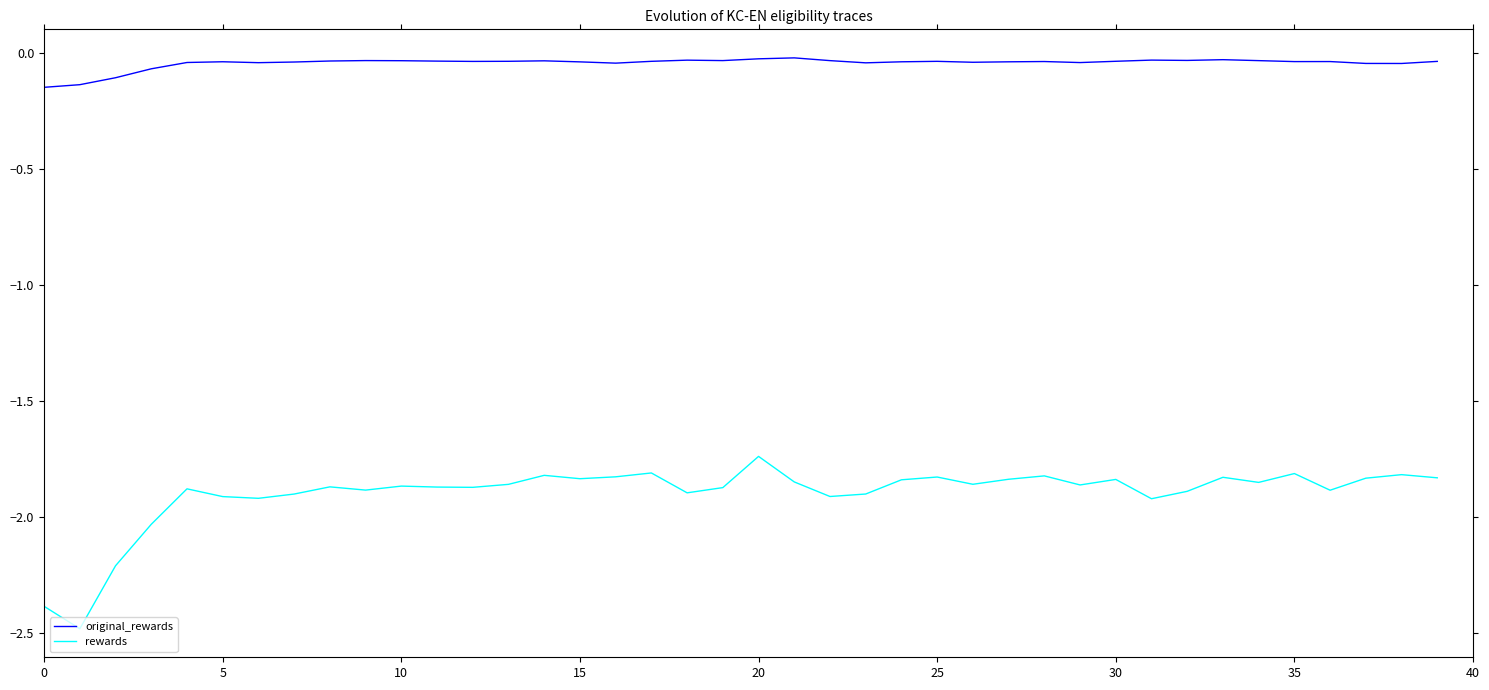

What is the difference between the maximum and minimum values in the rewards series?

0.7